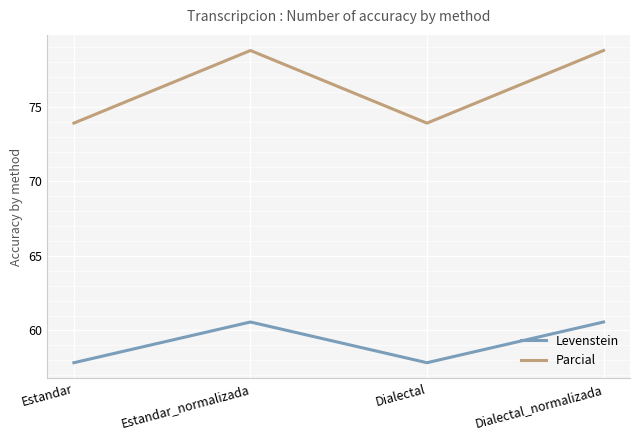

Read the Parcial value at Dialectal_normalizada.

78.8